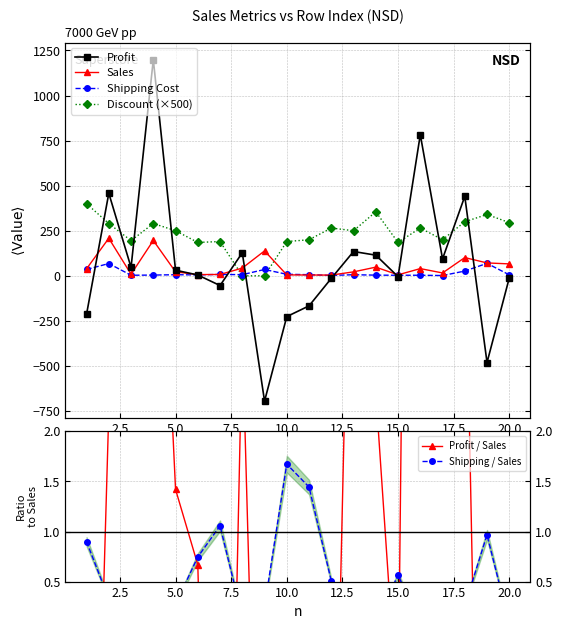

What are all the series names shown in the legend?

Profit, Sales, Shipping Cost, Discount (×500), Profit / Sales, Shipping / Sales